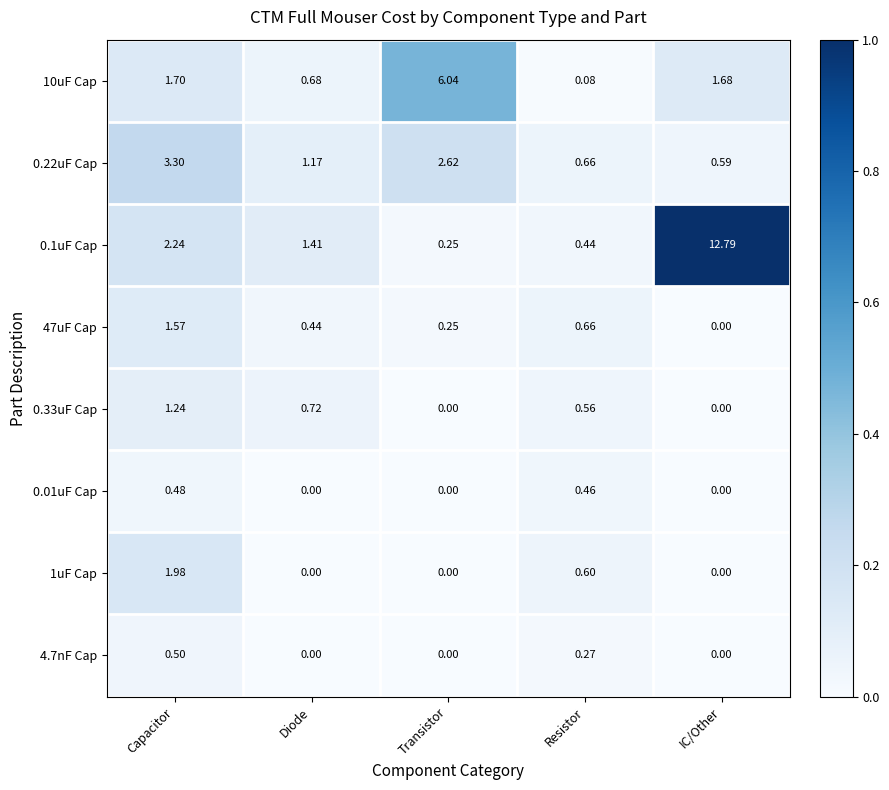

At which label does 0.1uF Cap reach its peak?

IC/Other